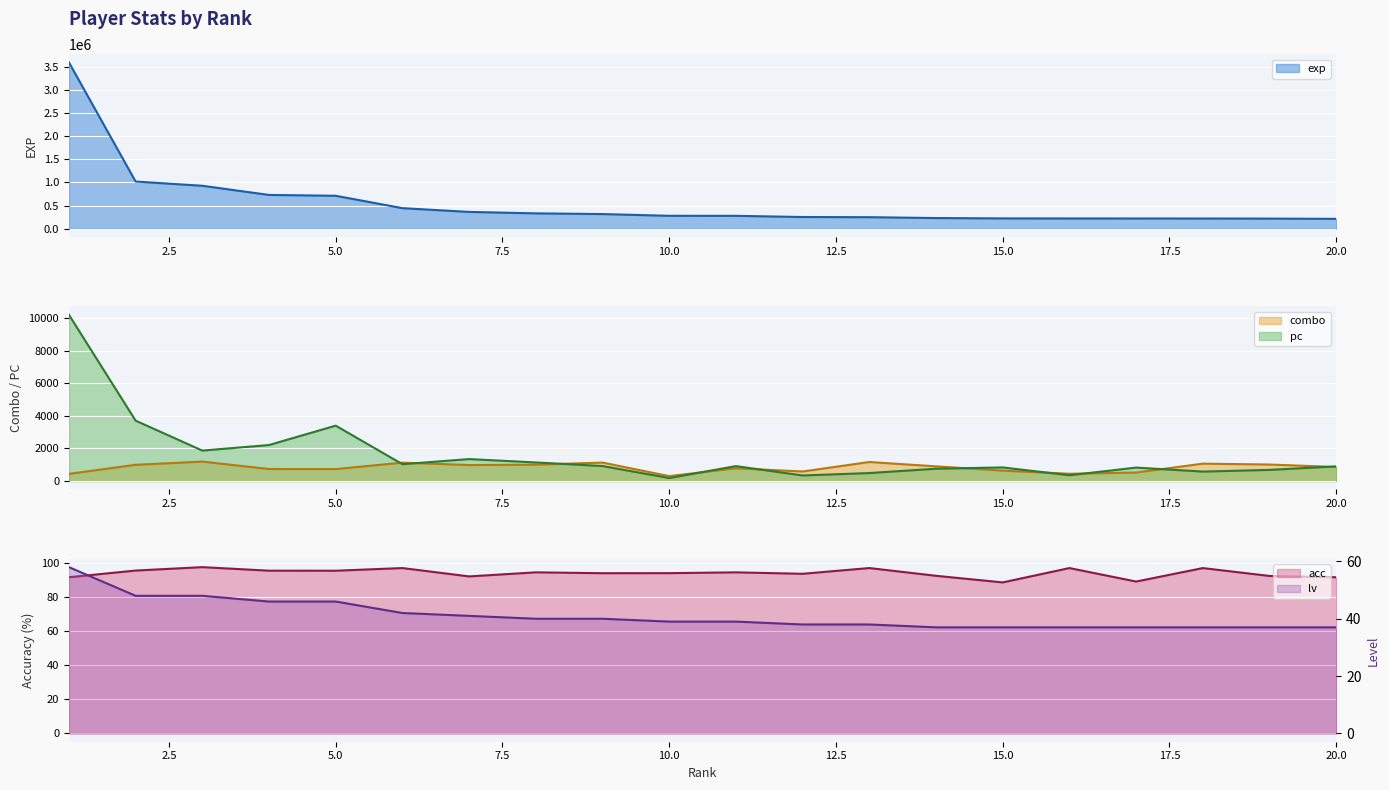

How many values in the lv series exceed 39?

9